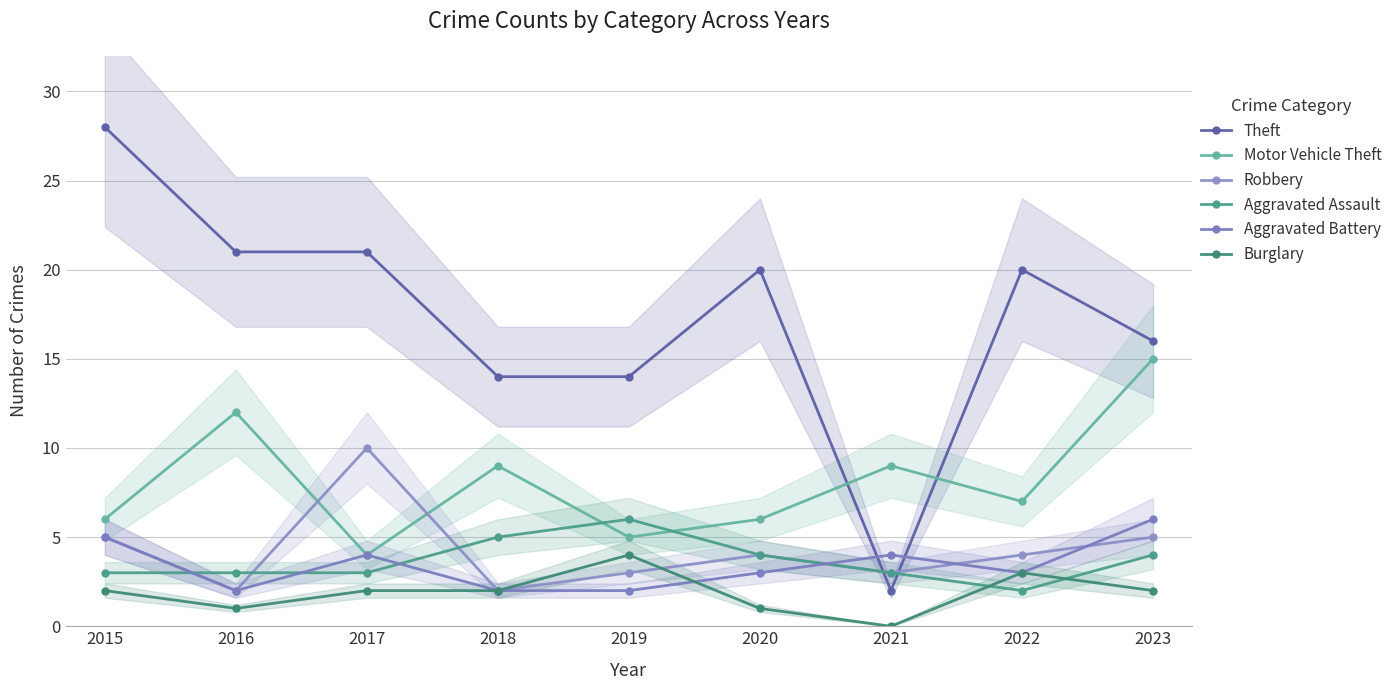

What is the value of the Theft point at the 4th from the left?

14